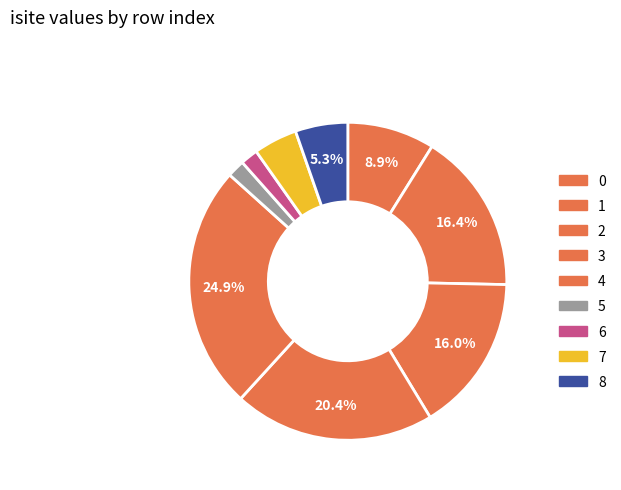

How many segments does this pie chart have?

9